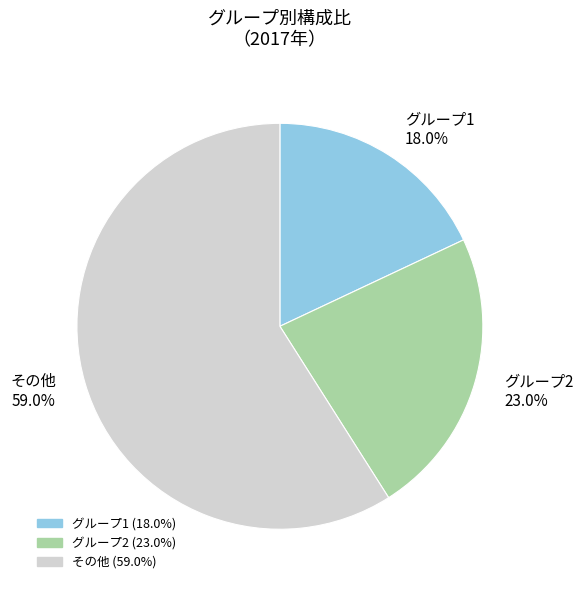

Between その他 and グループ1, which is larger?

その他